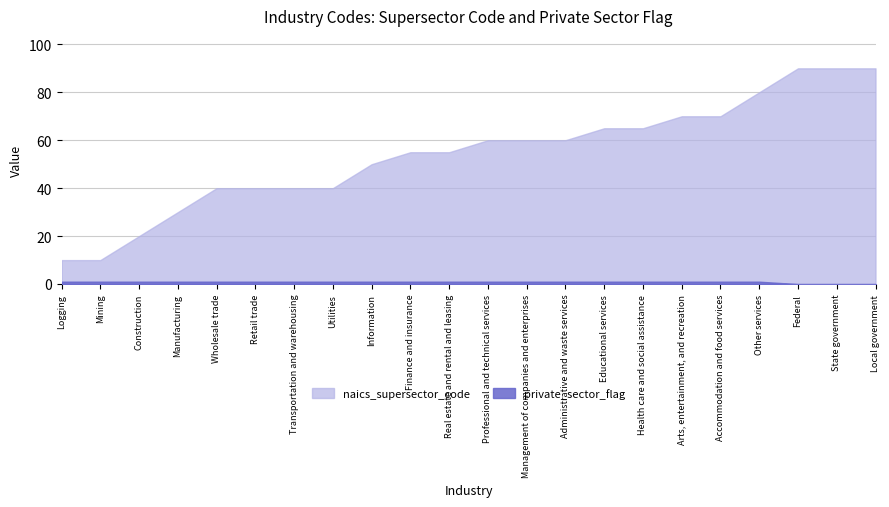

What is the label of the 13th point from the right?

Finance and insurance